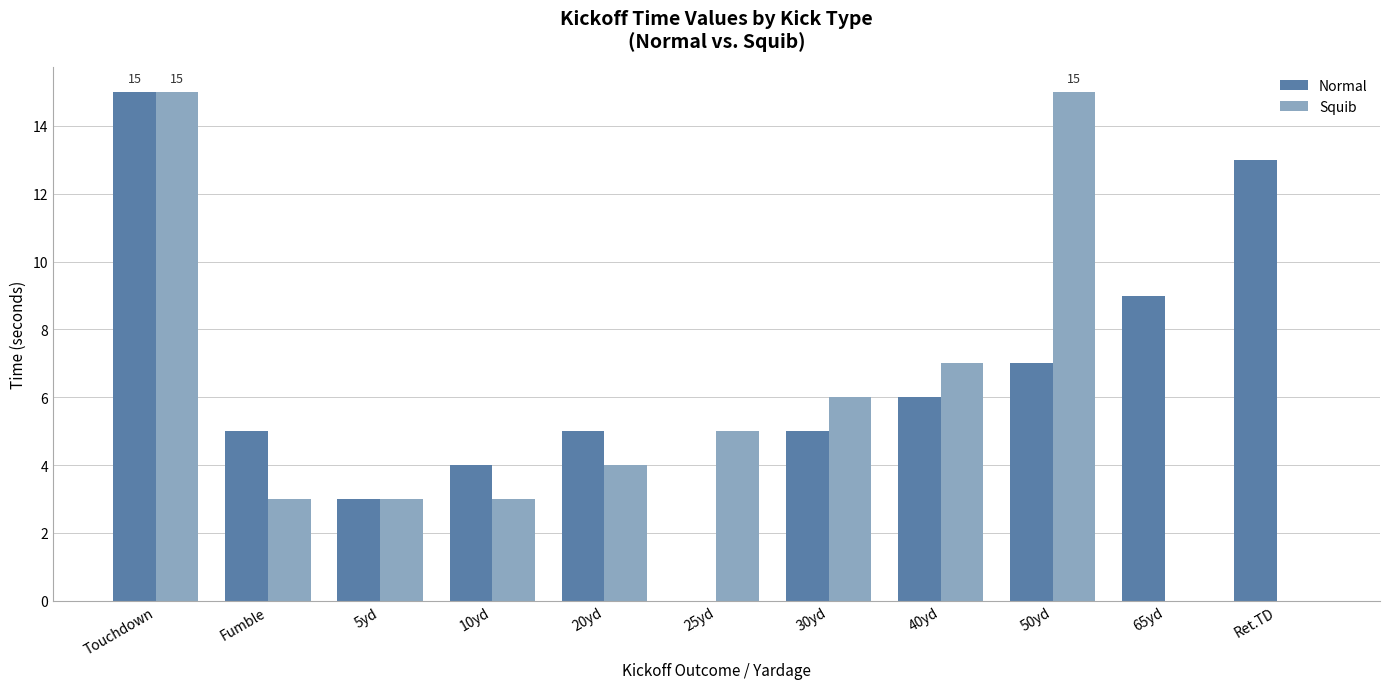

What is the average value of the Squib series?

6